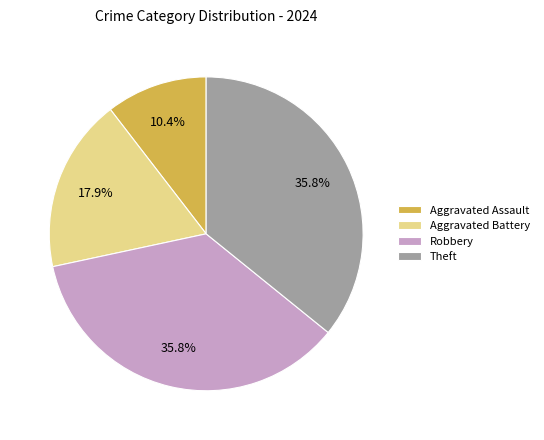

Does Robbery account for over 50% of the chart?

No